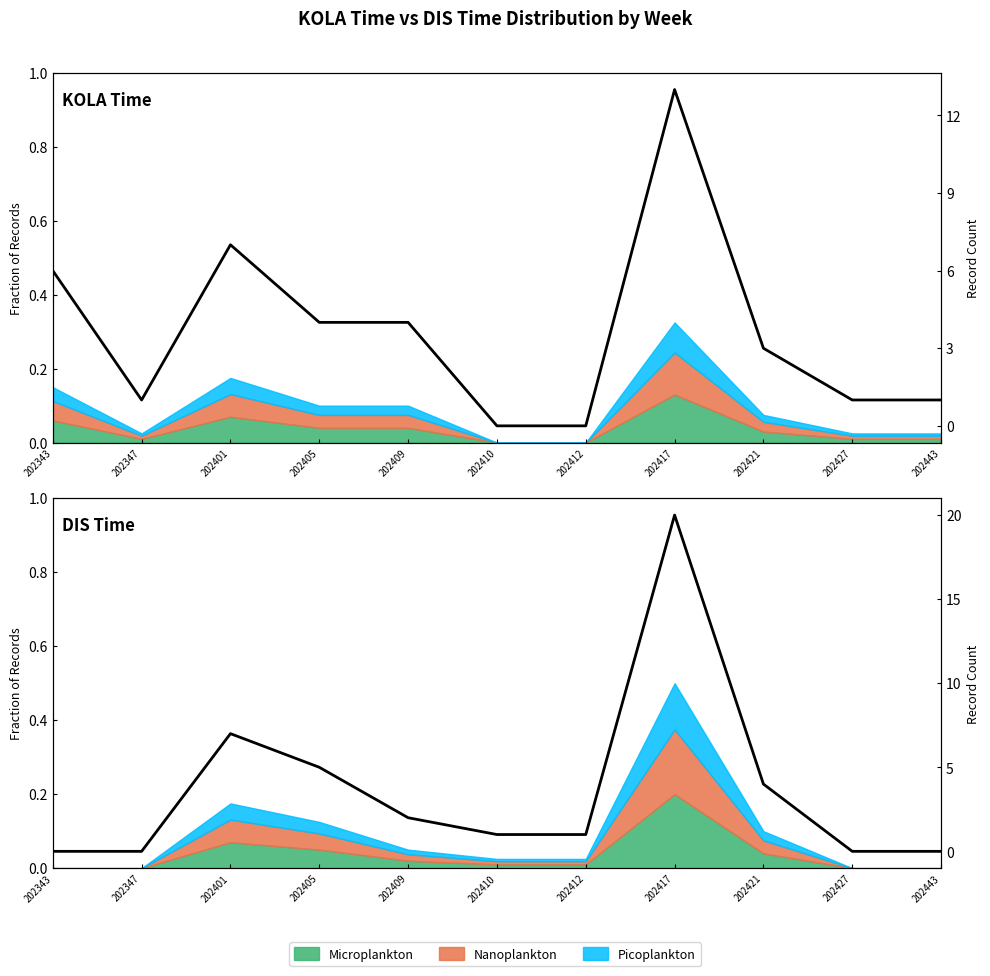

The chart shows a value of 0 at 202427. True or false?

True